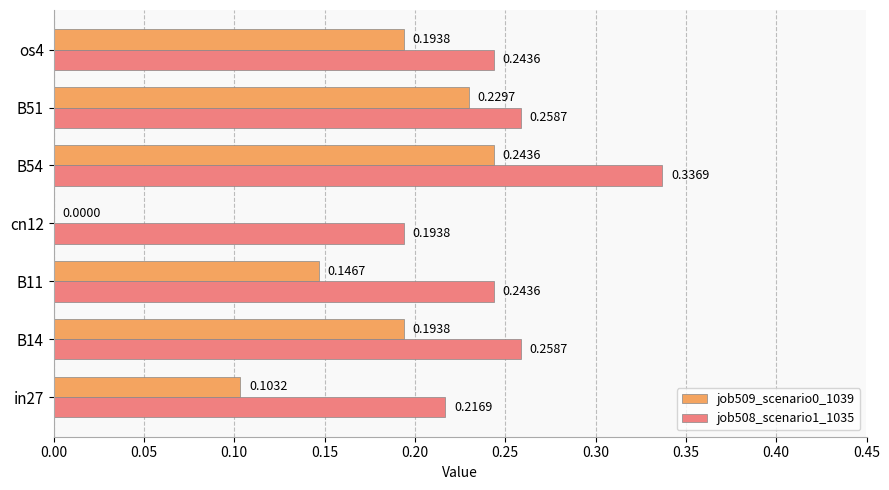

Which series has the largest total across all categories?

job508_scenario1_1035